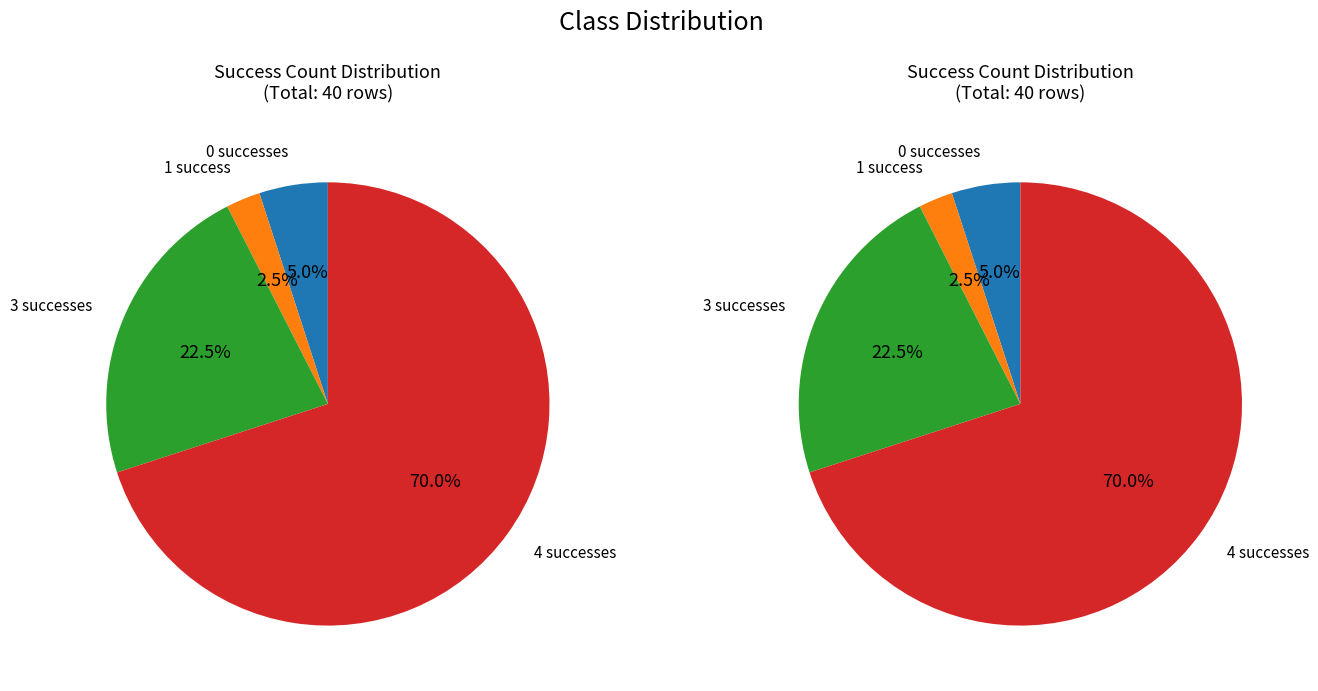

Does any single category account for the majority?

Yes